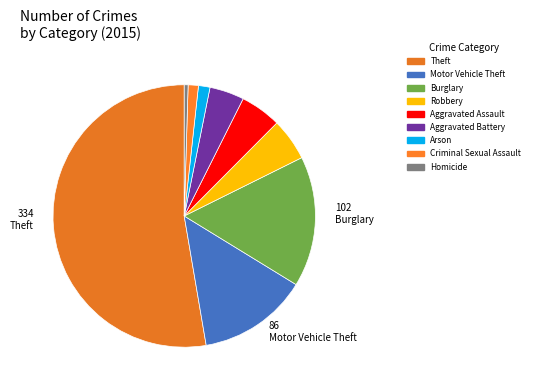

How many slices are in this pie chart?

9